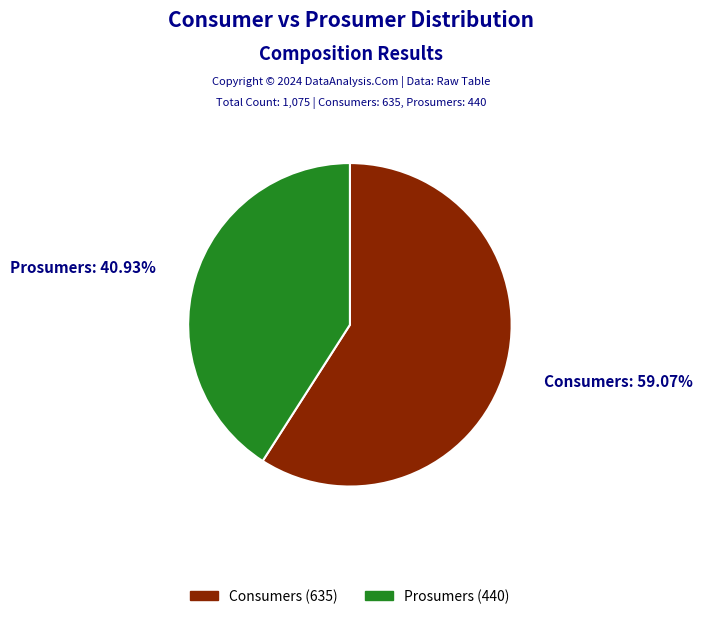

Count the number of slices in the pie.

2